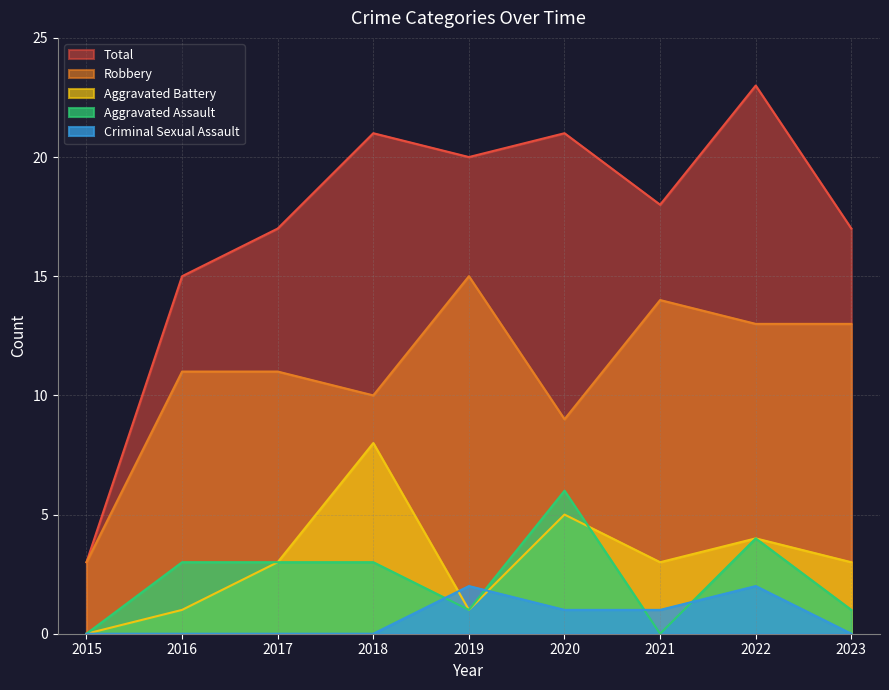

Which series has the largest total across all categories?

Total